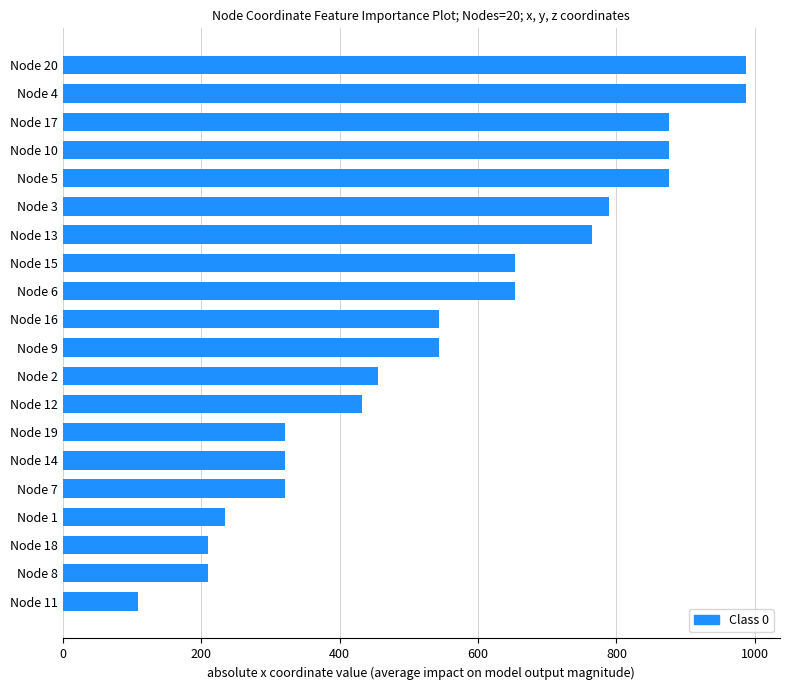

Is it true that the value at Node 12 is 591?

False